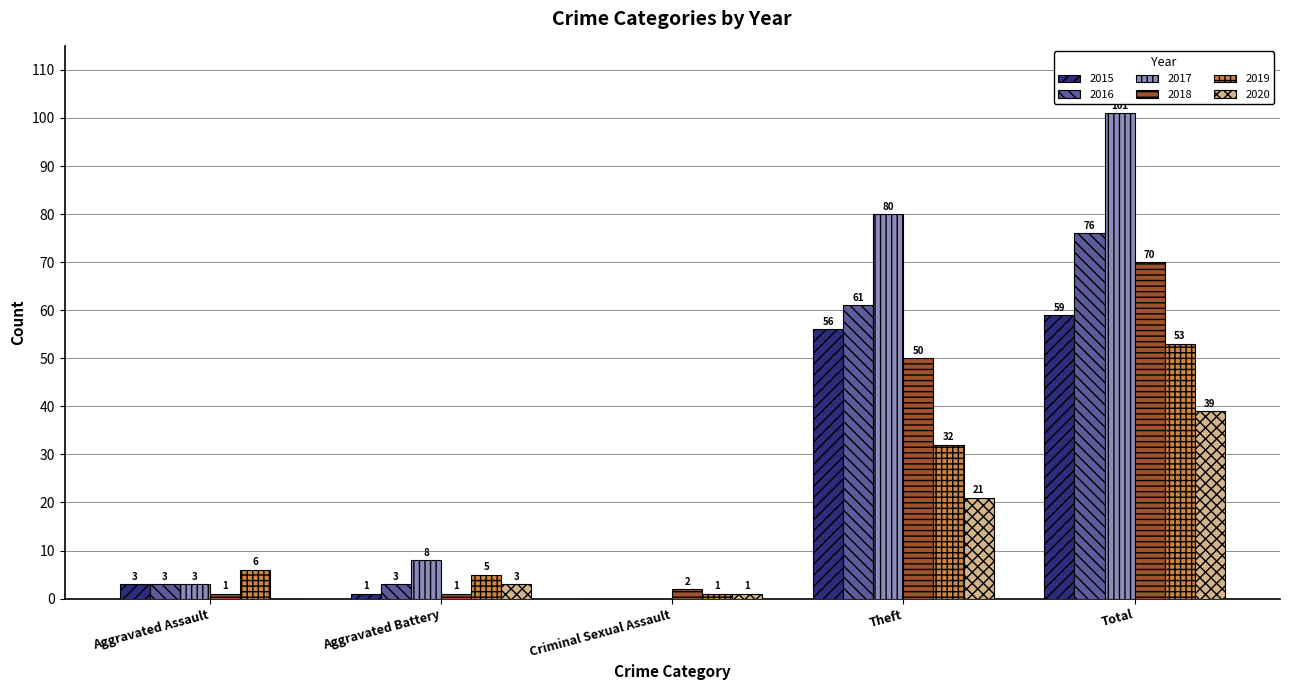

Which series has the largest total across all categories?

2017